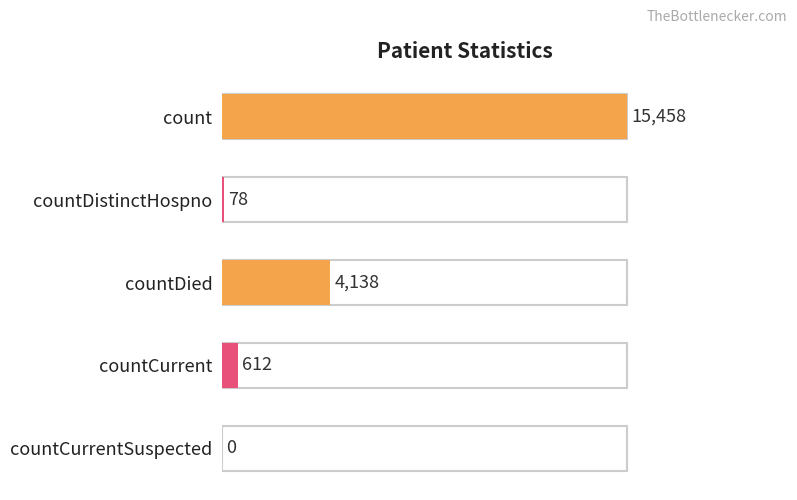

The chart shows a value of 167 at countCurrent. True or false?

False